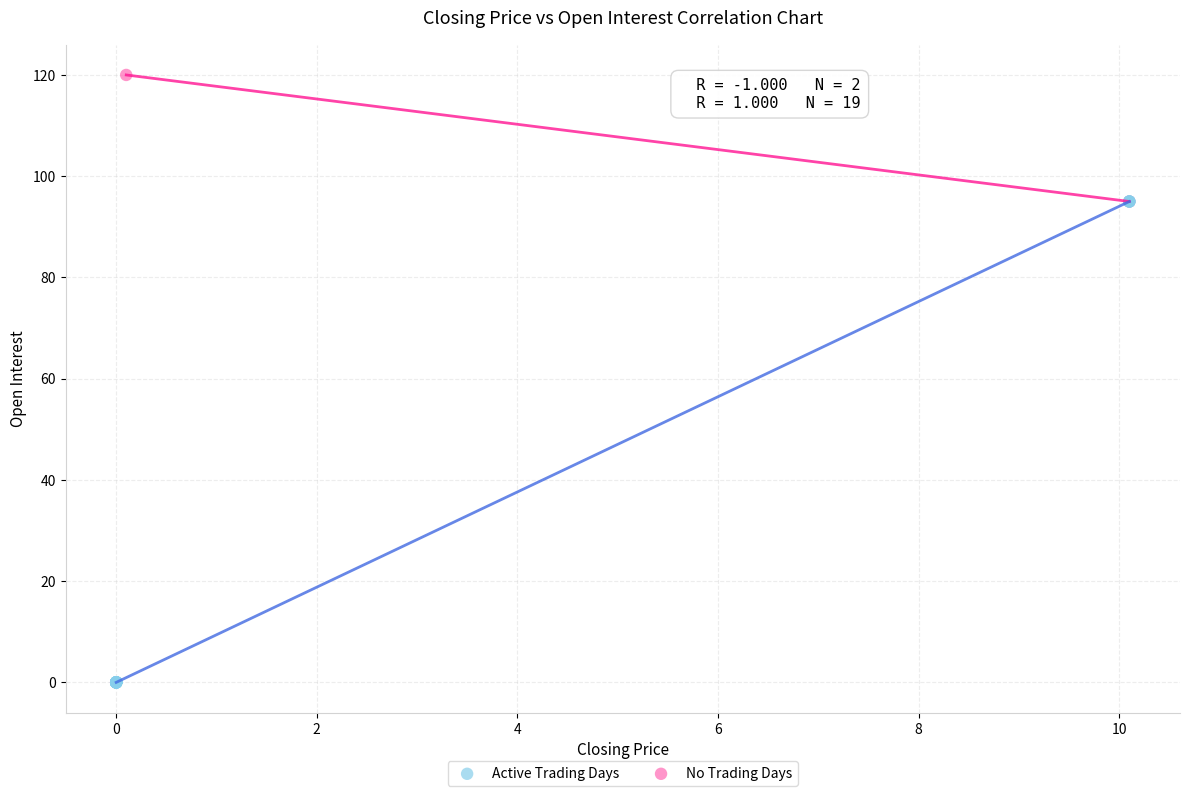

Which series reaches the maximum Y coordinate?

Active Trading Days